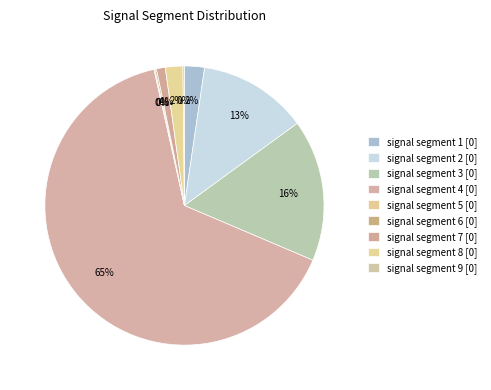

Which slice is the smallest?

signal segment 5